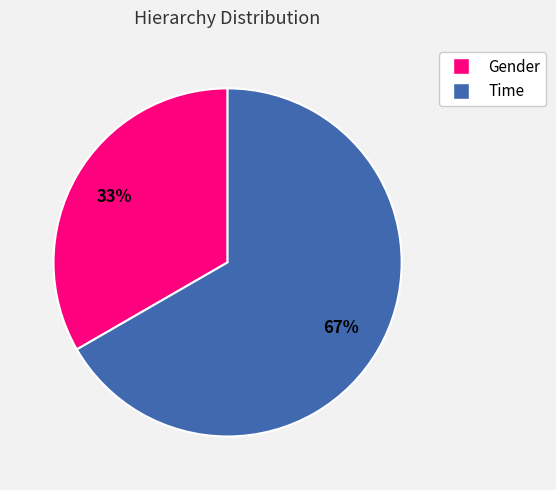

Is the sum of Gender and Time greater than half?

Yes